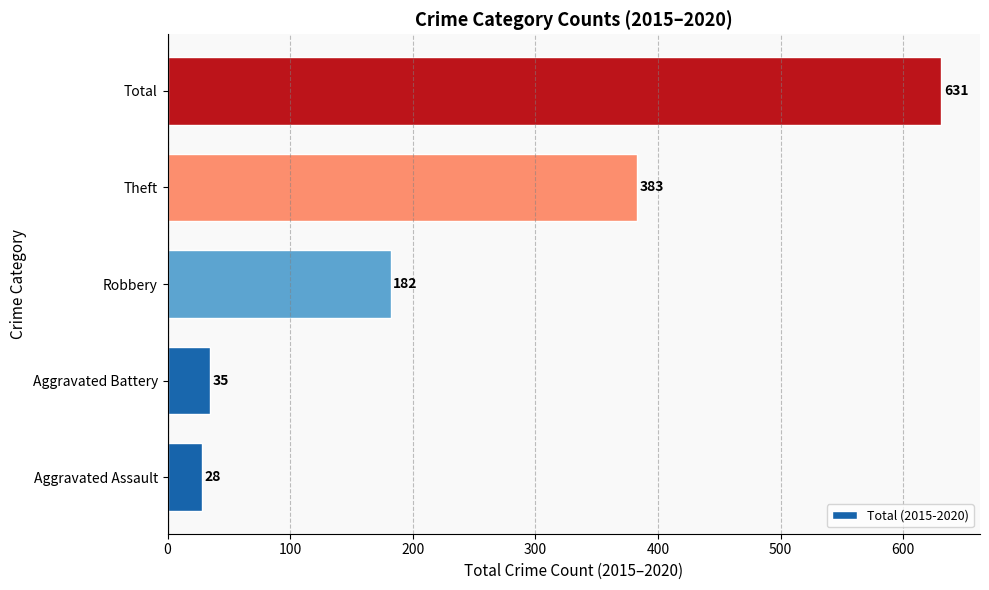

Rank the categories by value from highest to lowest.

Total, Theft, Robbery, Aggravated Battery, Aggravated Assault